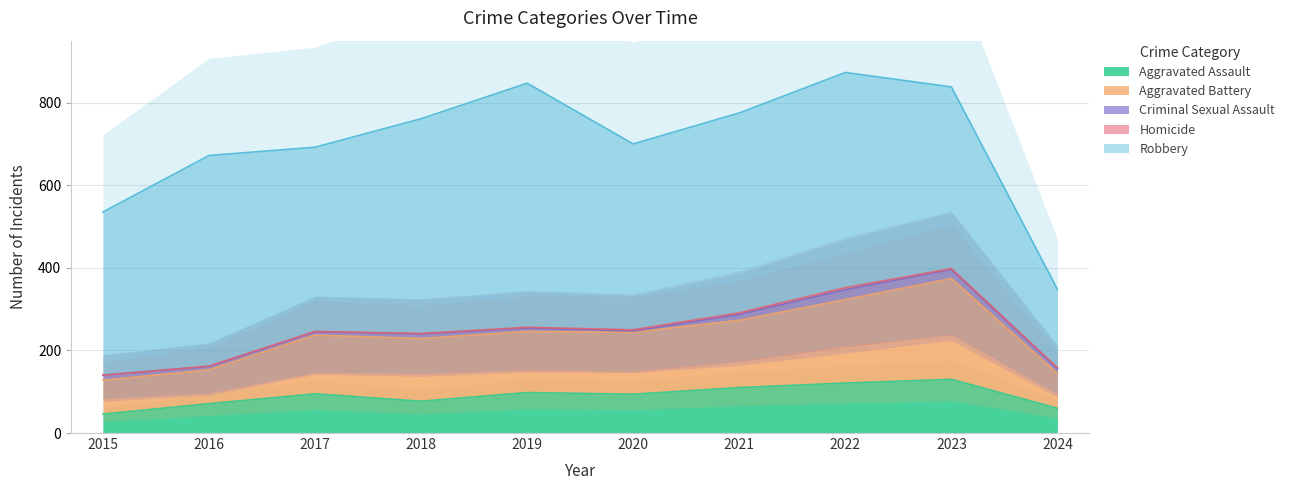

Reading left to right, transcribe all the data shown in this chart.

Aggravated Assault: 46	71	95	77	98	94	110	121	130	60
Aggravated Battery: 82	82	142	152	148	150	163	202	244	84
Criminal Sexual Assault: 12	8	8	11	8	3	14	24	22	12
Homicide: 0	1	1	1	2	3	4	5	2	2
Robbery: 395	510	446	520	591	450	484	521	440	190